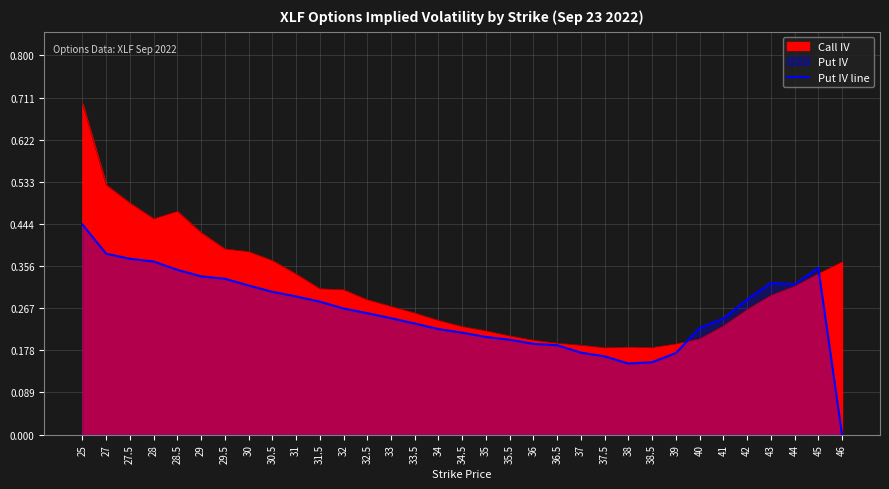

What is the sum of all values?

8.5